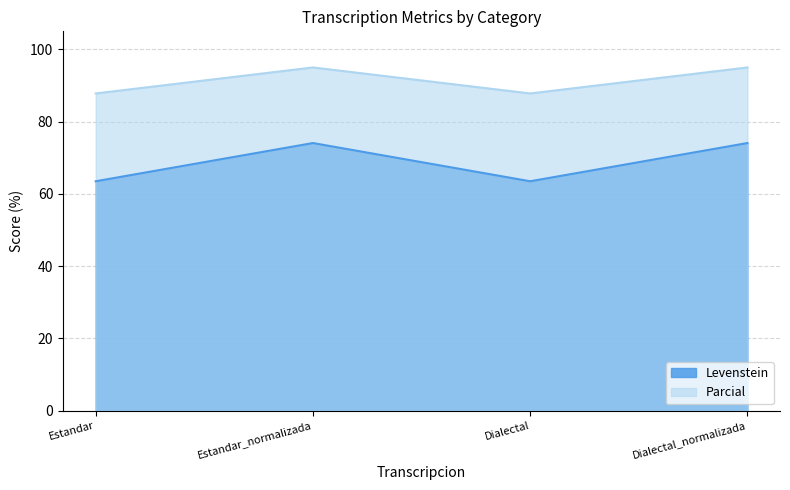

True or false: Levenstein has more than 2 interior local peaks.

False